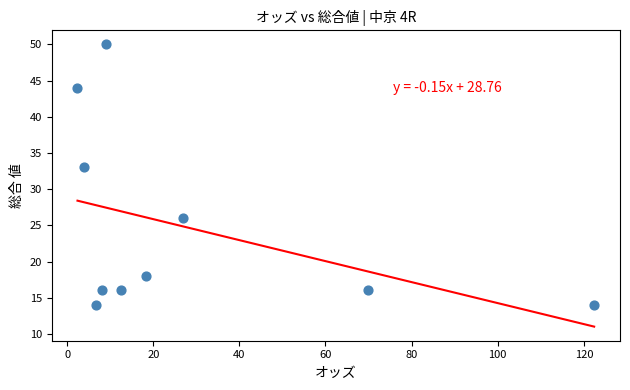

What is the range of Y values (max minus min)?

36